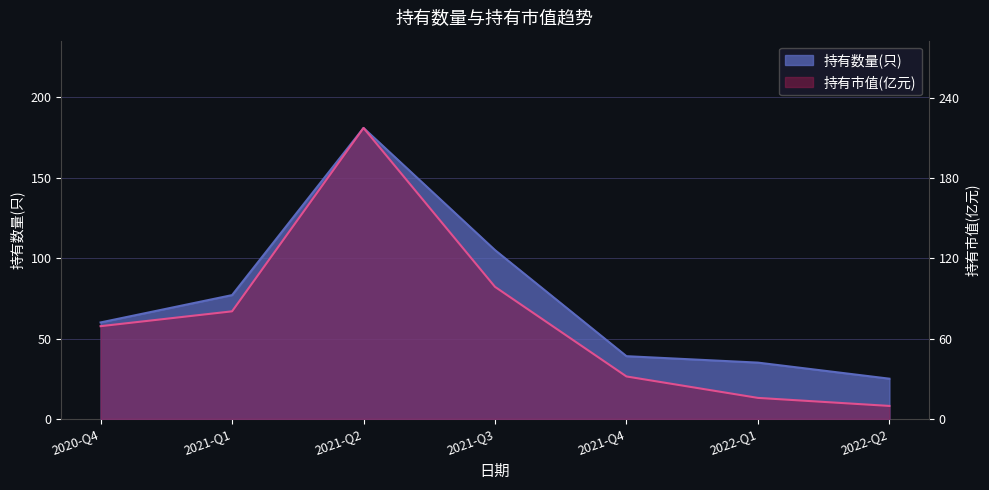

The 持有市值(亿元) series shows 56.0 at 2021-Q1. True or false?

False